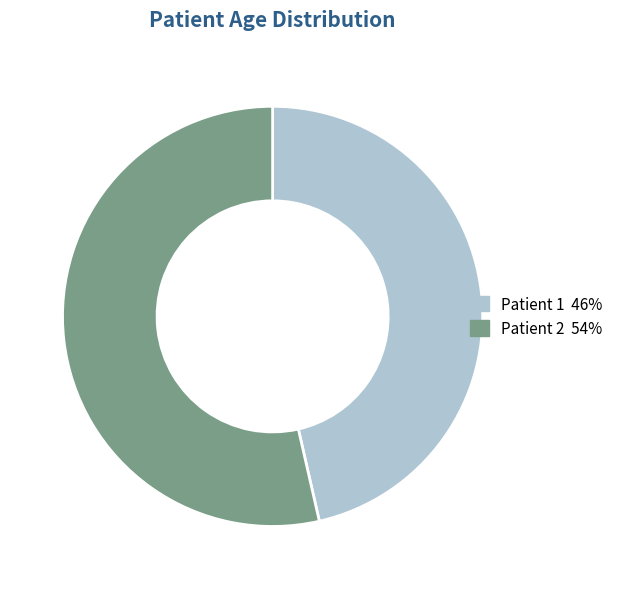

Which slice is the smallest?

Patient 1 46%